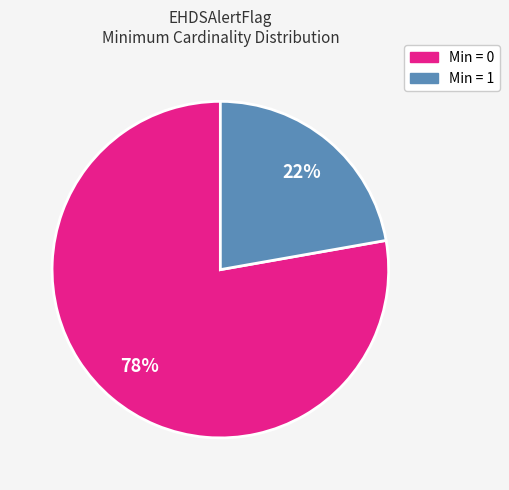

Is there any slice that represents more than half of the pie?

Yes